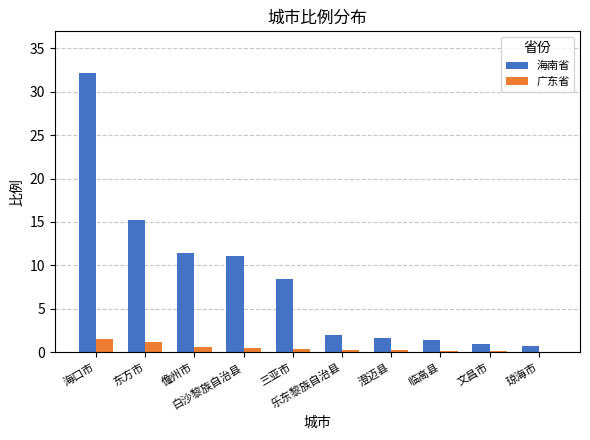

How many groups of bars are there?

10